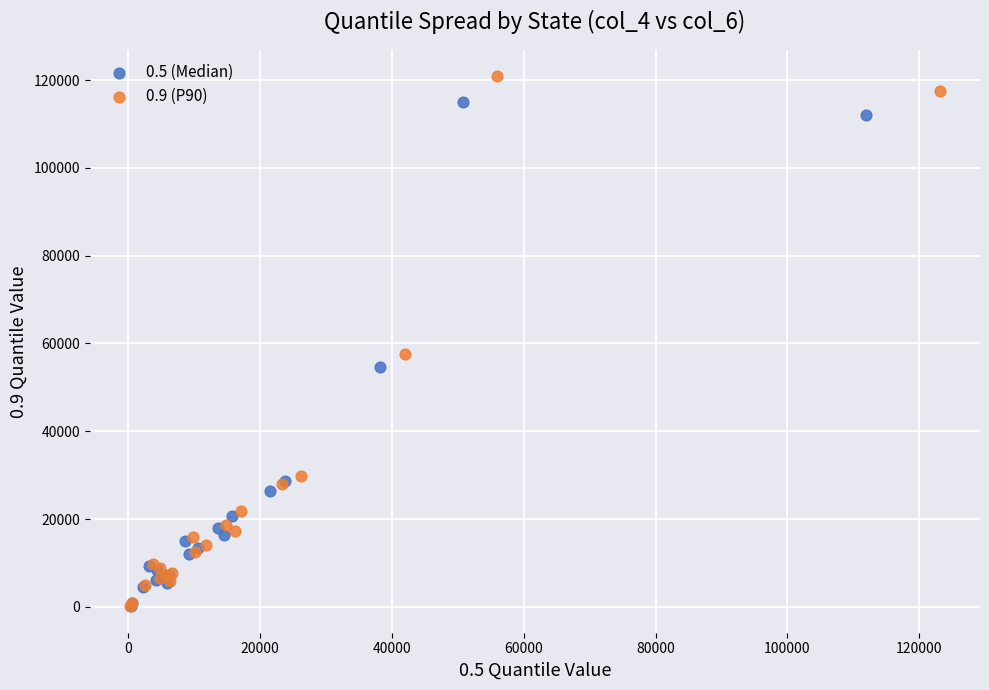

Which series contains the highest Y value?

0.9 (P90)